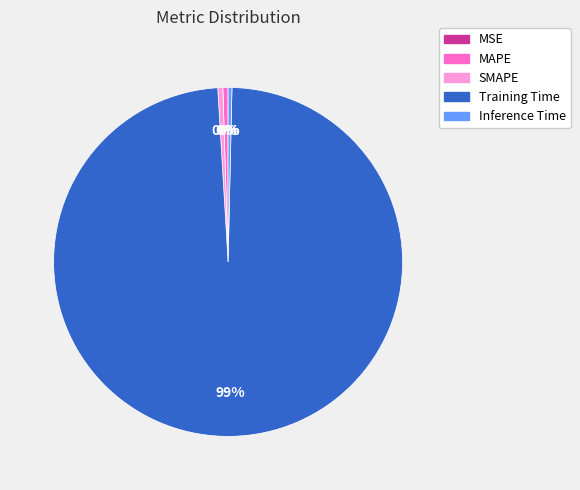

Is Inference Time the majority of the pie?

No